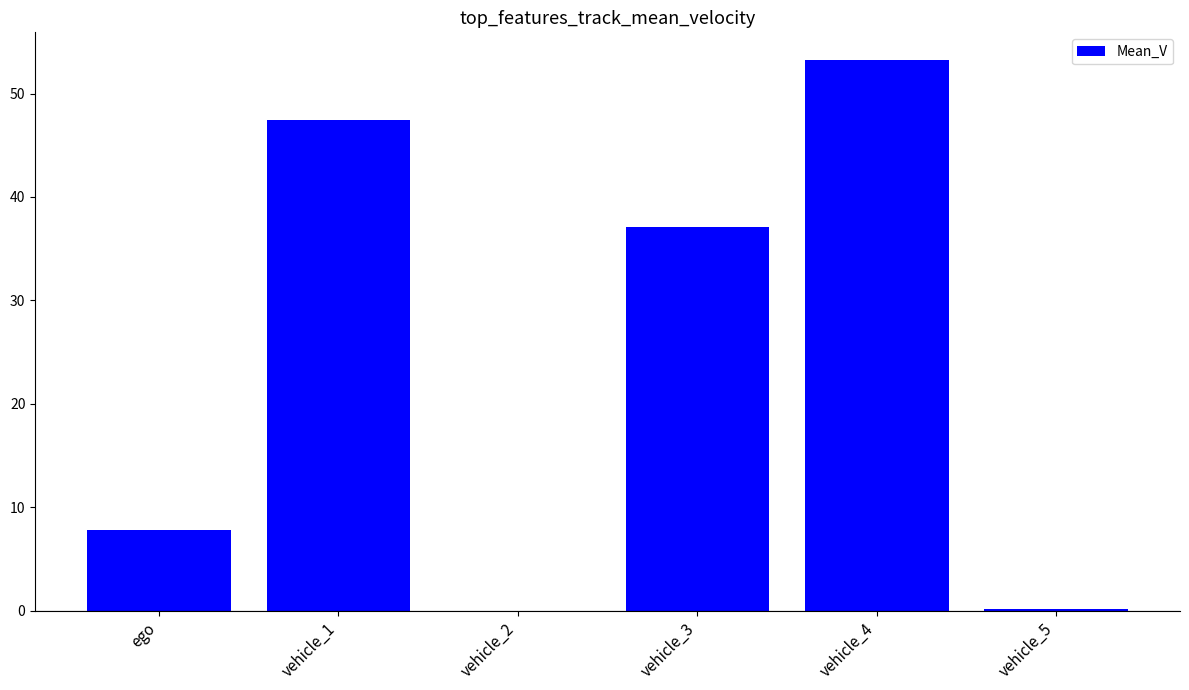

Which label corresponds to the largest value in the chart?

vehicle_4